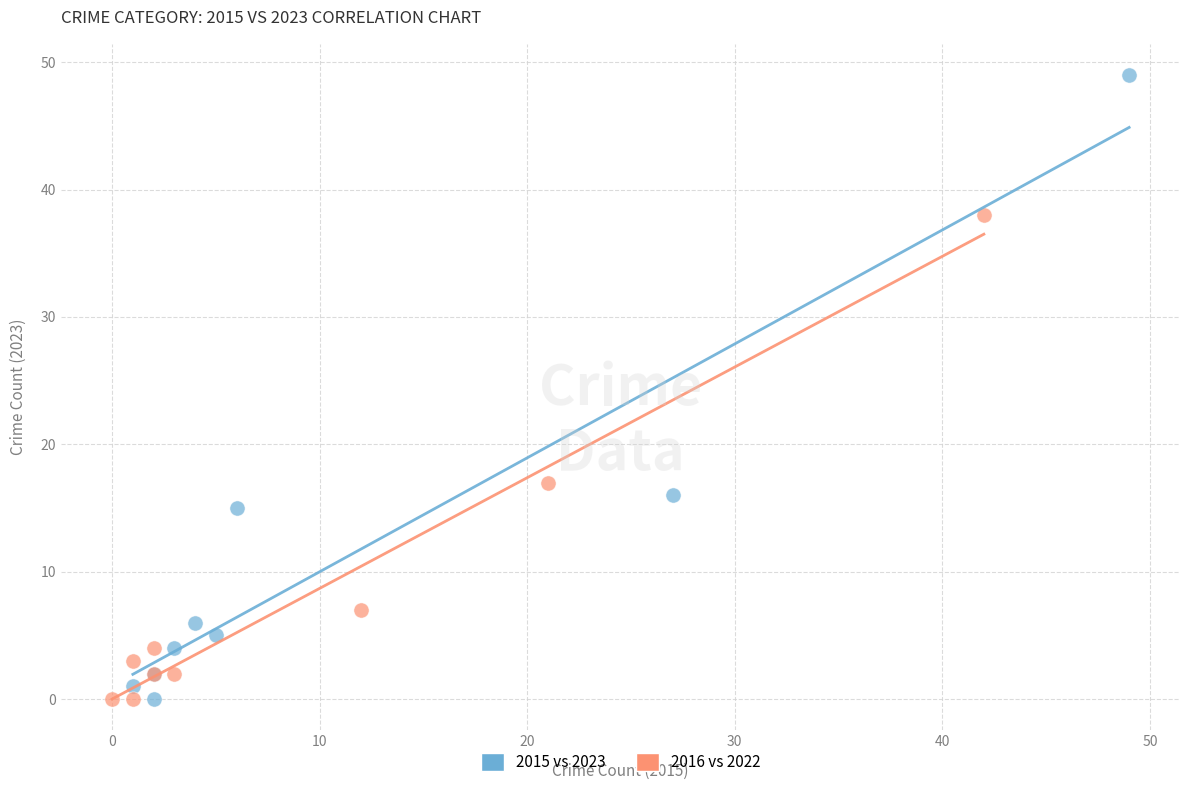

Which series contains the highest Y value?

2015 vs 2023